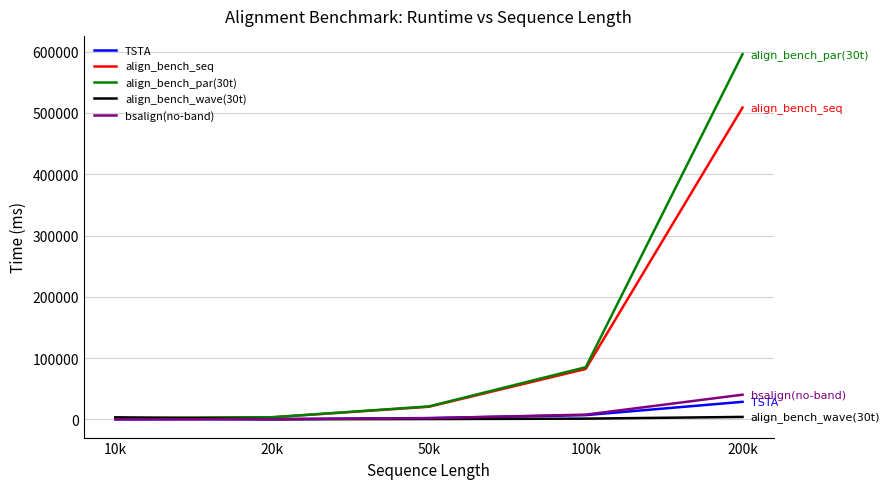

Which series has the widest spread of values?

align_bench_par(30t)